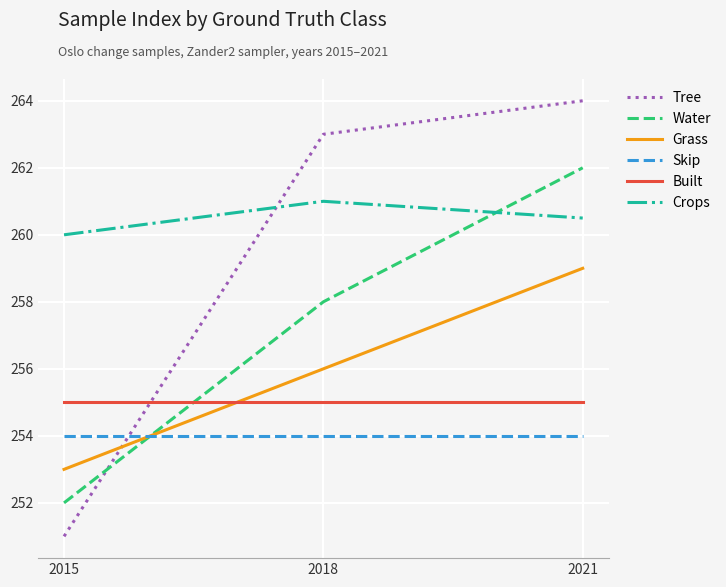

What is the minimum value shown in the chart?

251.0